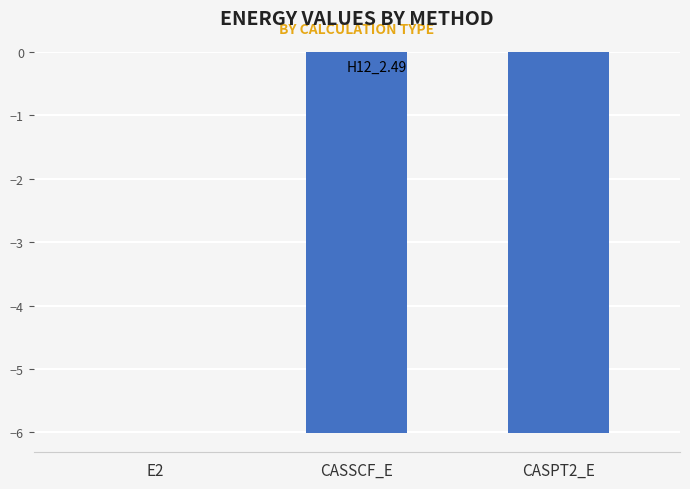

Is it true that the value at CASSCF_E is -6.0?

True